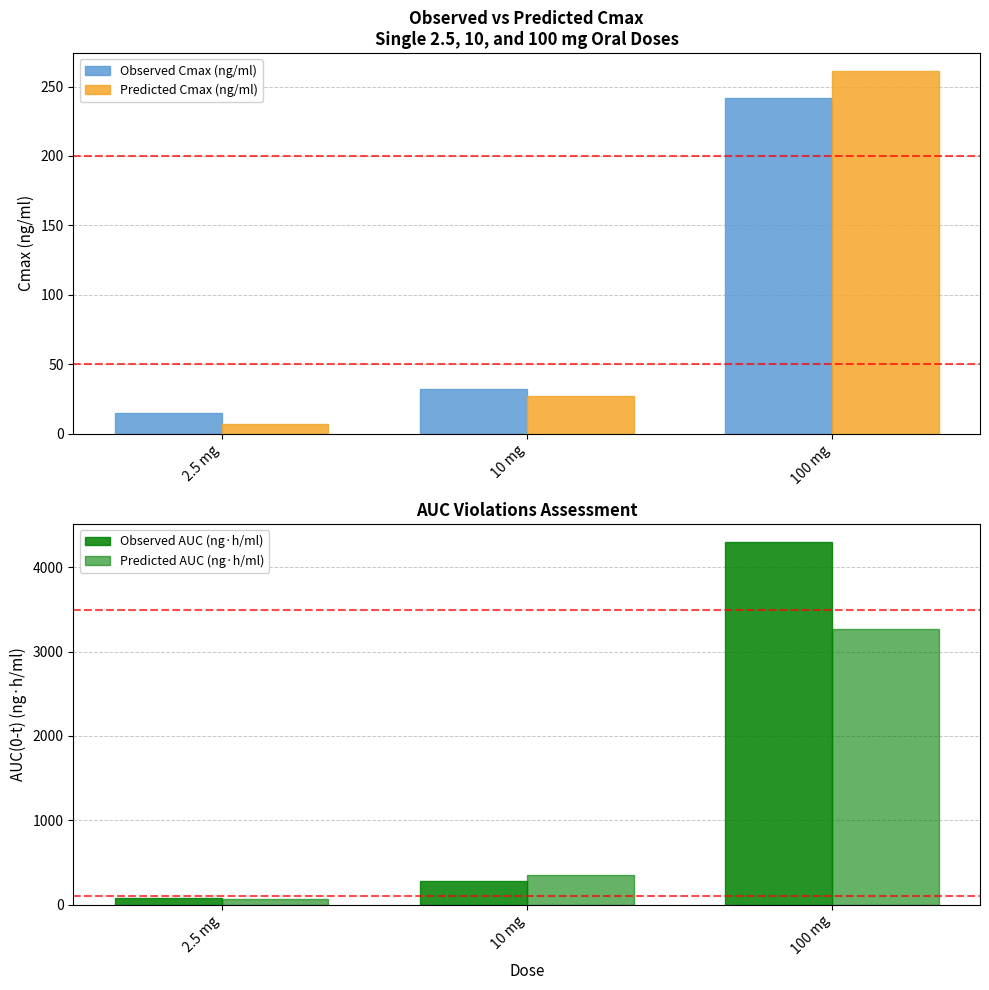

What is the maximum value for Observed Cmax (ng/ml)?

242.0